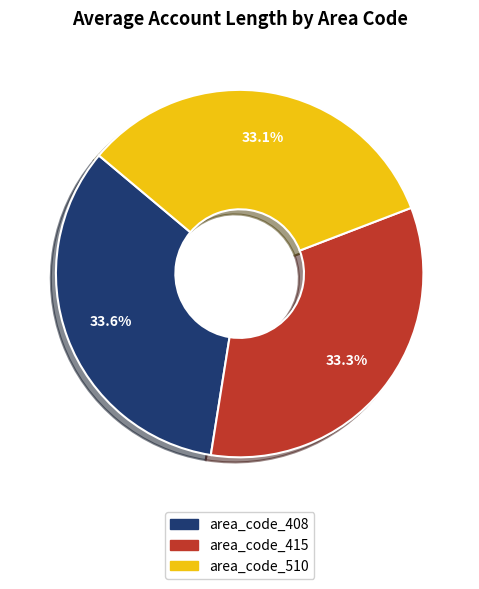

Is there any slice that represents more than half of the pie?

No